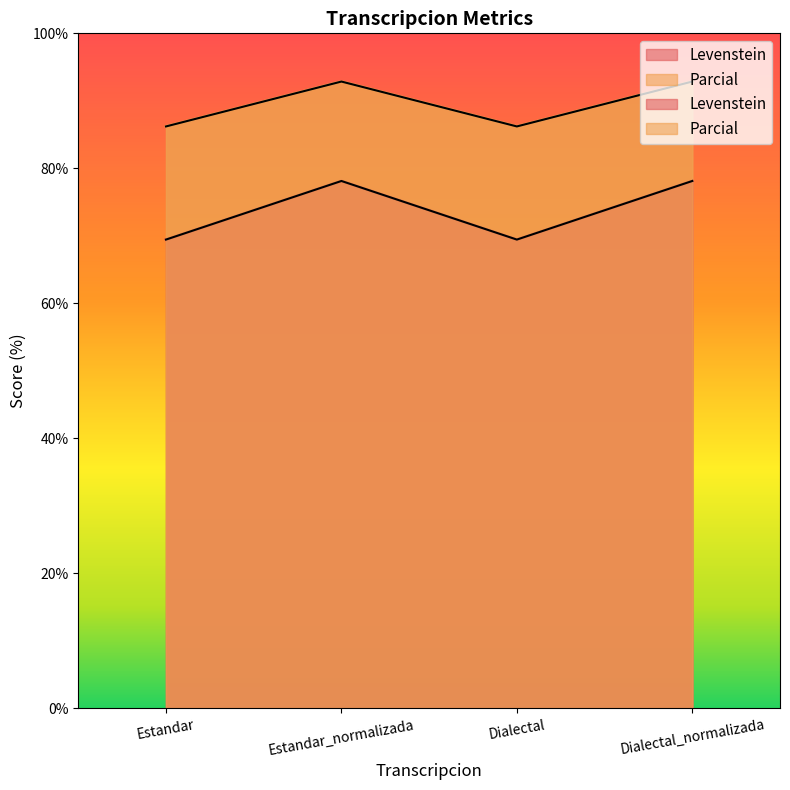

The Levenstein series shows 124.9 at Dialectal_normalizada. True or false?

False